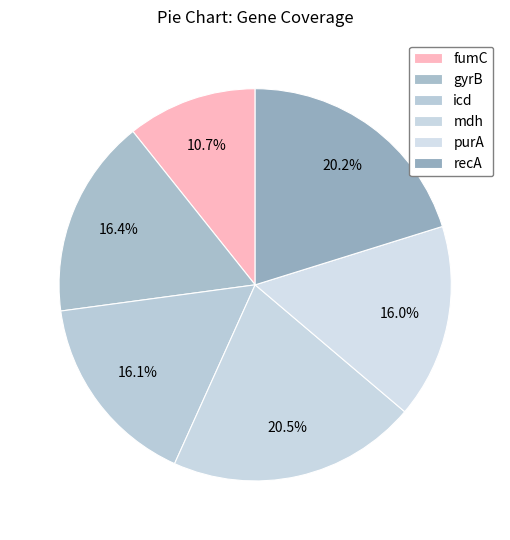

To the nearest percent, what is the difference between the largest and smallest slice percentages?

10%